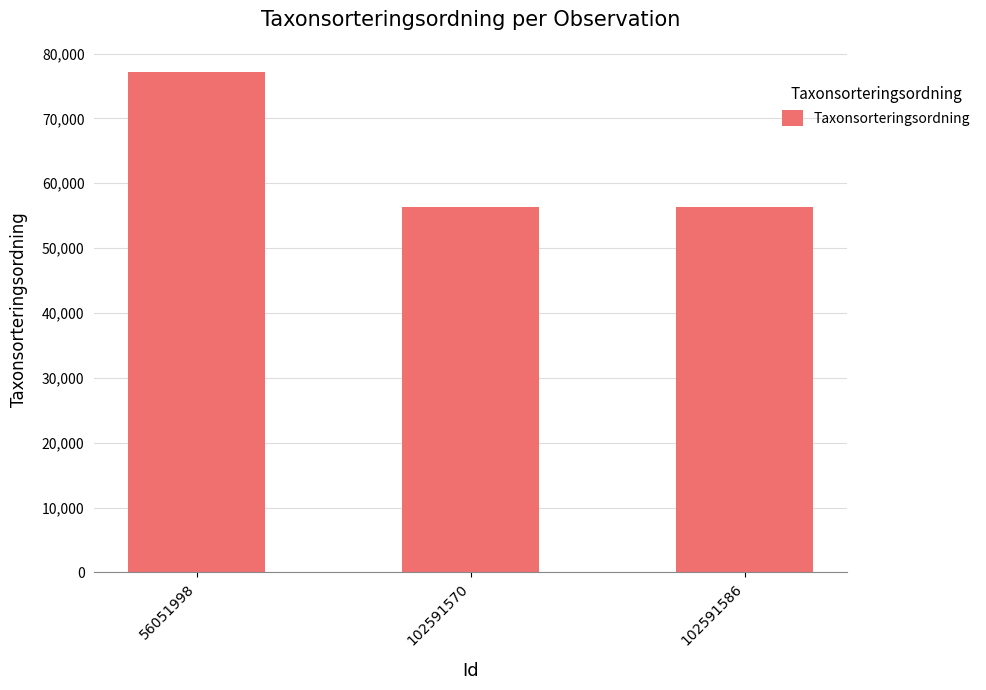

What is the difference between the values at 56051998 and 102591586?

20766